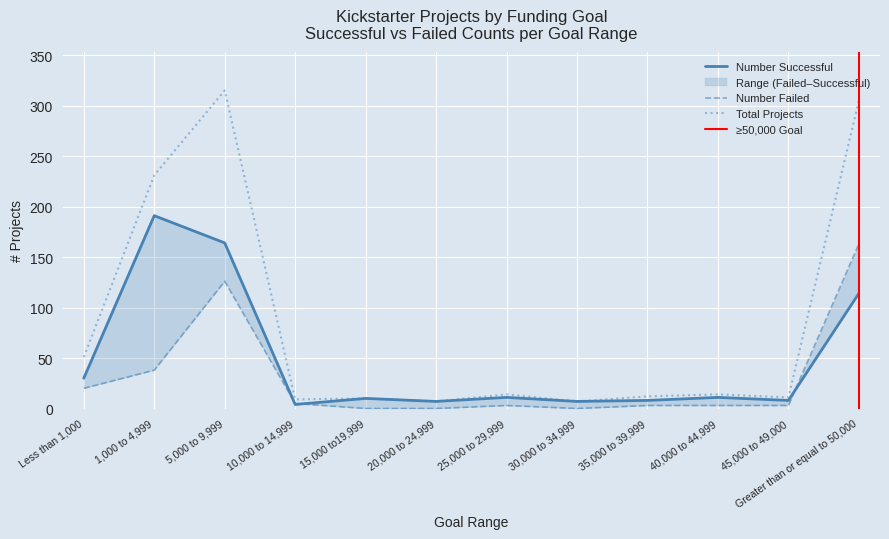

What is the label of the 8th point from the right?

15,000 to19,999